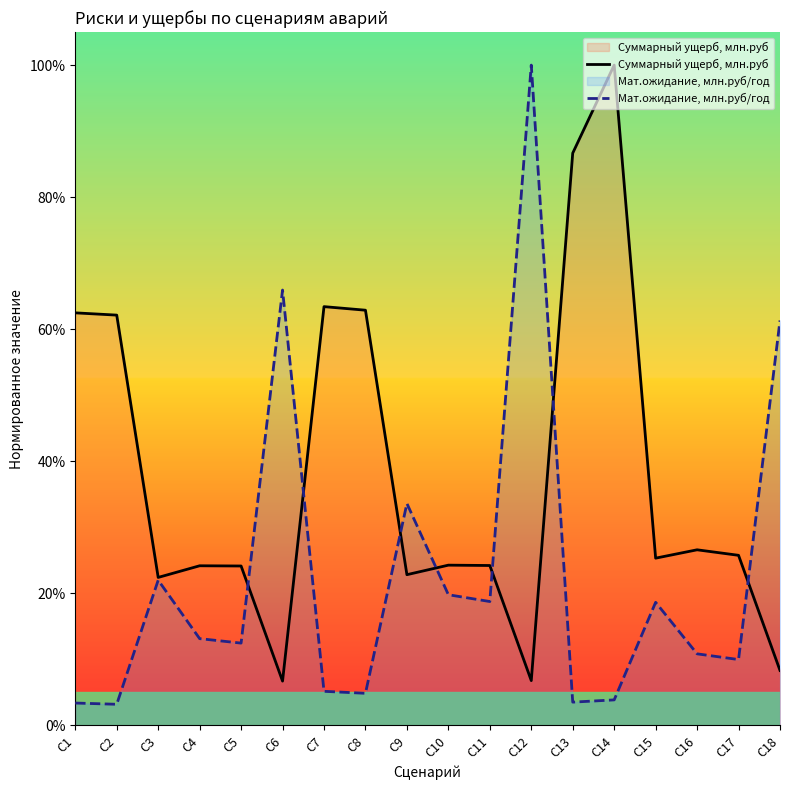

What is the difference between the maximum and minimum values in the Мат.ожидание, млн.руб/год series?

1.0